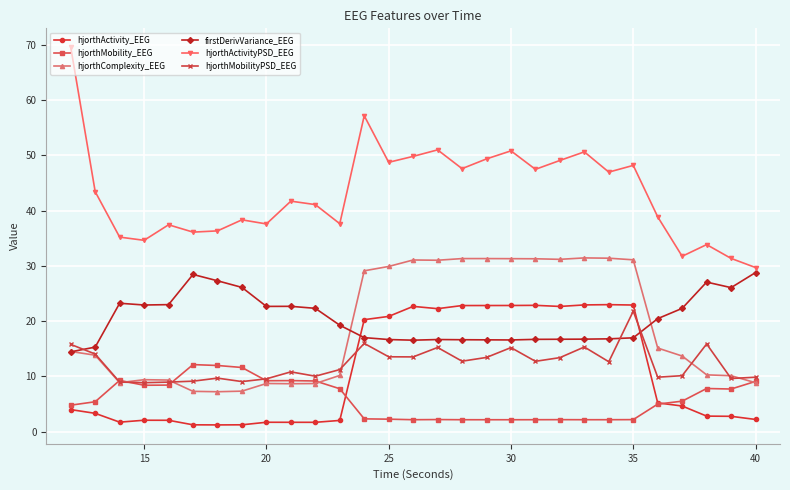

True or false: hjorthActivity_EEG has more than 2 points higher than both neighbors.

True